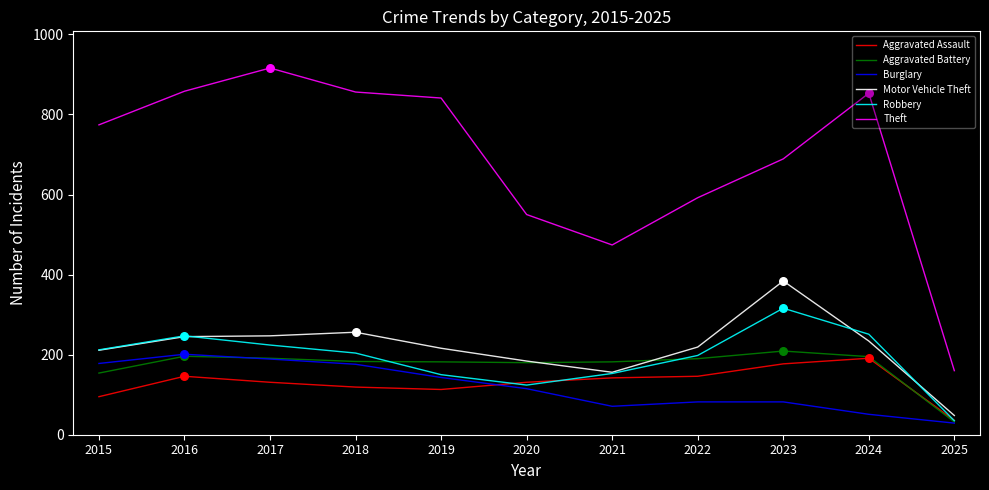

What is the total value across all series at 2020?

1284